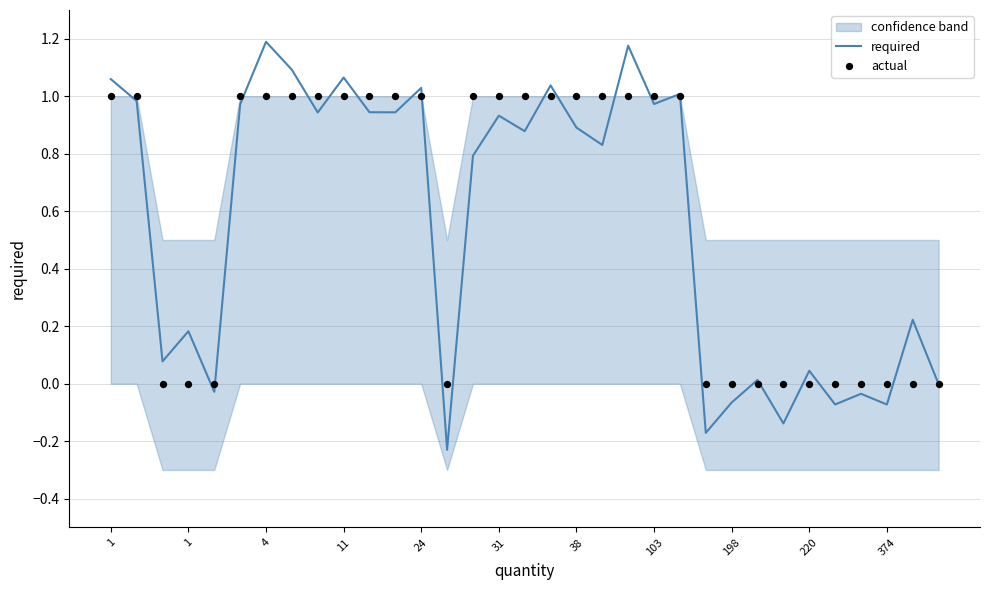

Which series reaches the maximum Y coordinate?

required